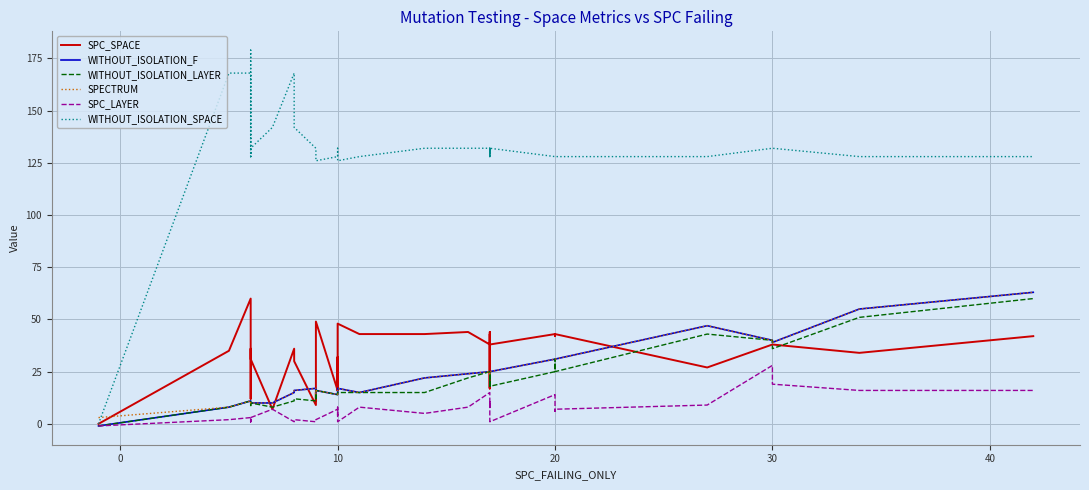

True or false: WITHOUT_ISOLATION_F and WITHOUT_ISOLATION_SPACE intersect in this chart.

False